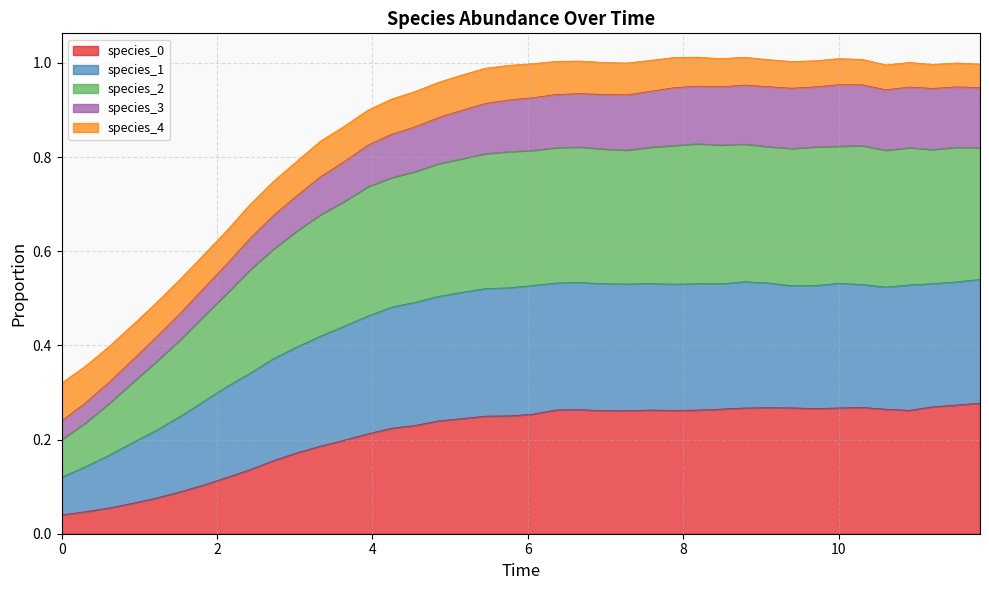

True or false: species_1 and species_2 cross at least once.

False